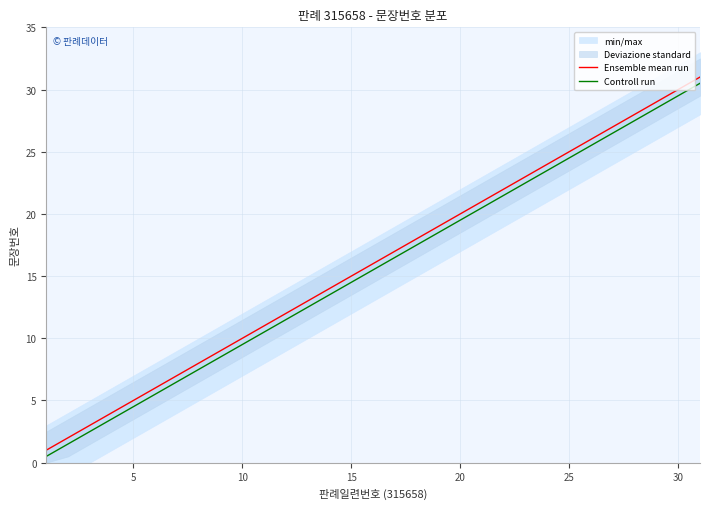

The Controll run series shows 19.5 at 20. True or false?

True